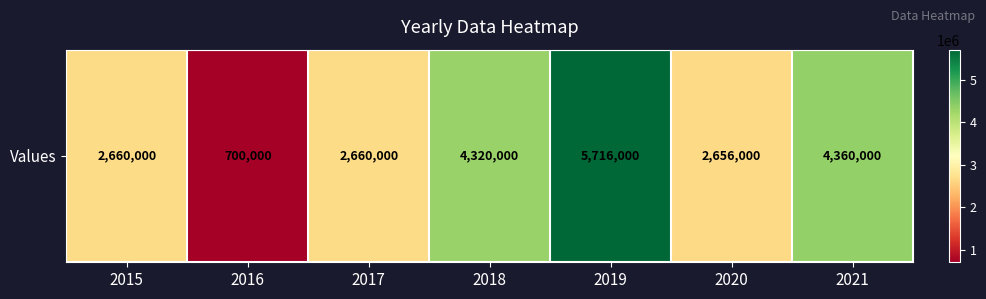

Which has a higher value, 2017 or 2015?

2017